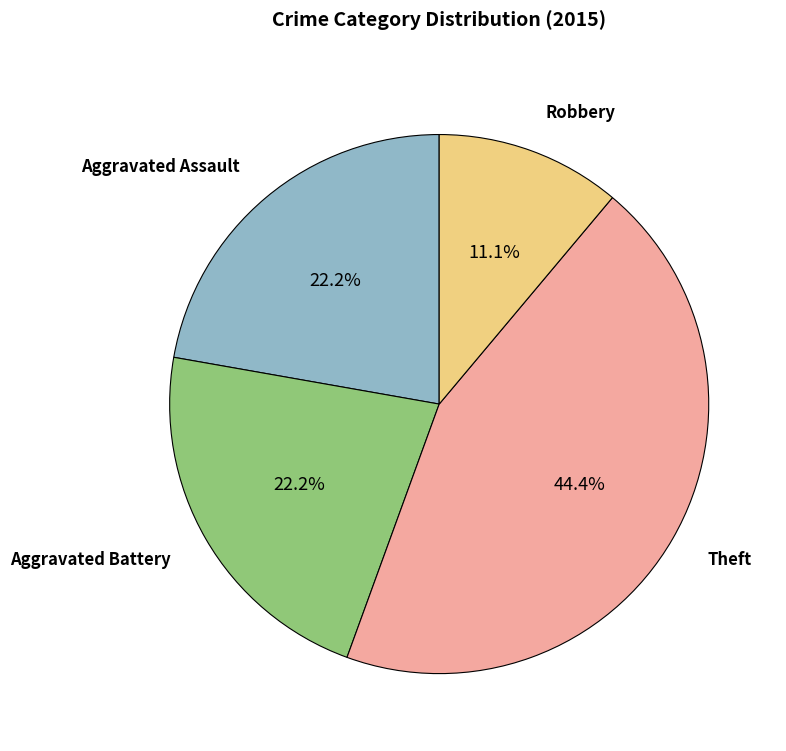

Which category has the biggest portion of the pie?

Theft